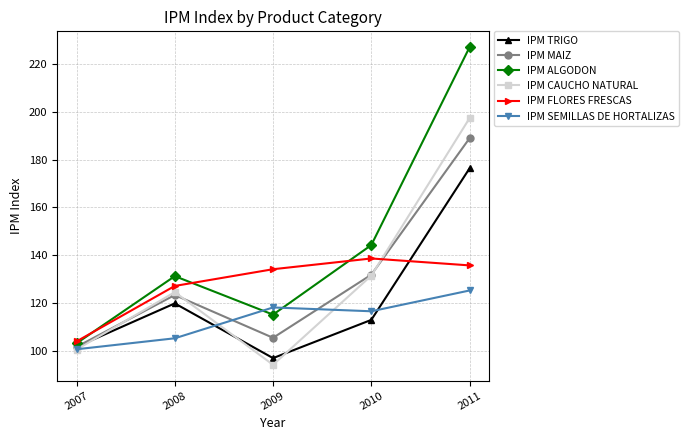

Is the value of IPM FLORES FRESCAS at 2010 greater than the value of IPM TRIGO at 2011?

No